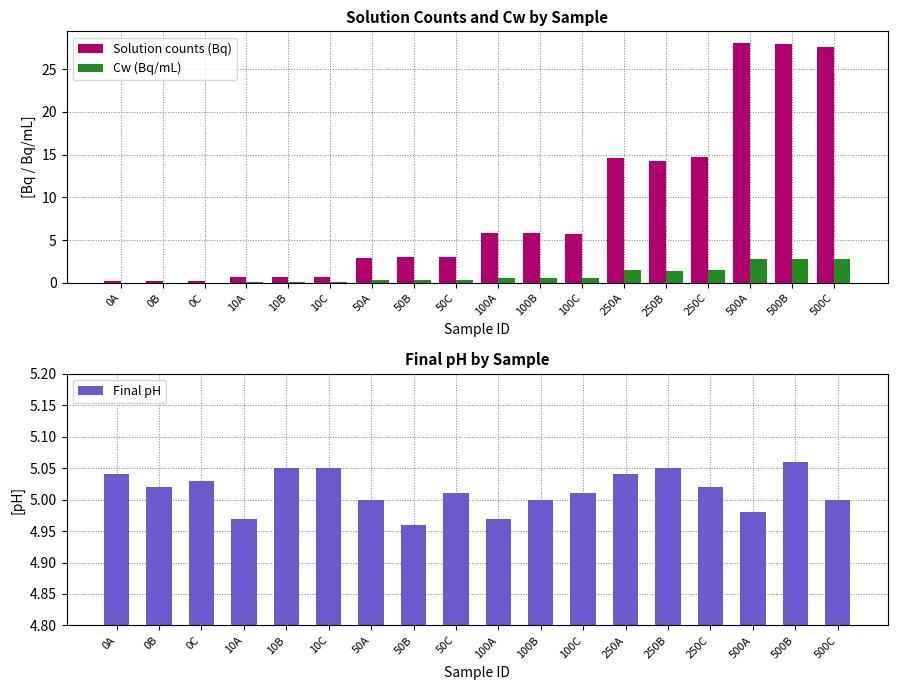

Count the number of categories in the chart.

18